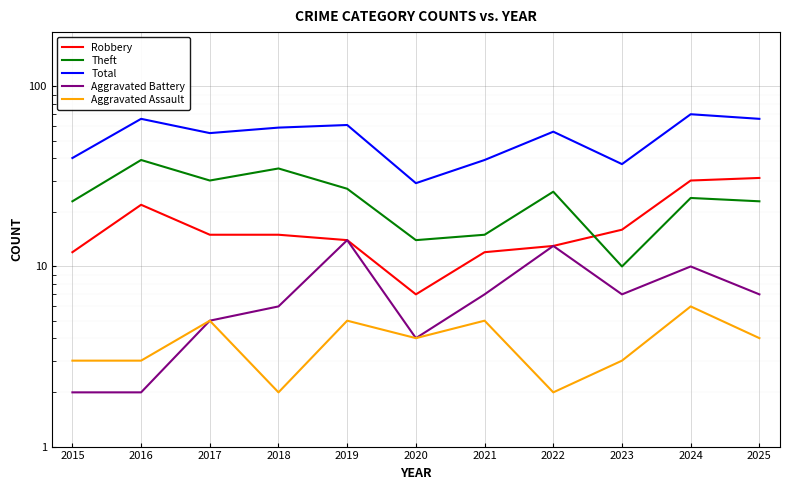

Which category has the highest value in the Theft series?

2016